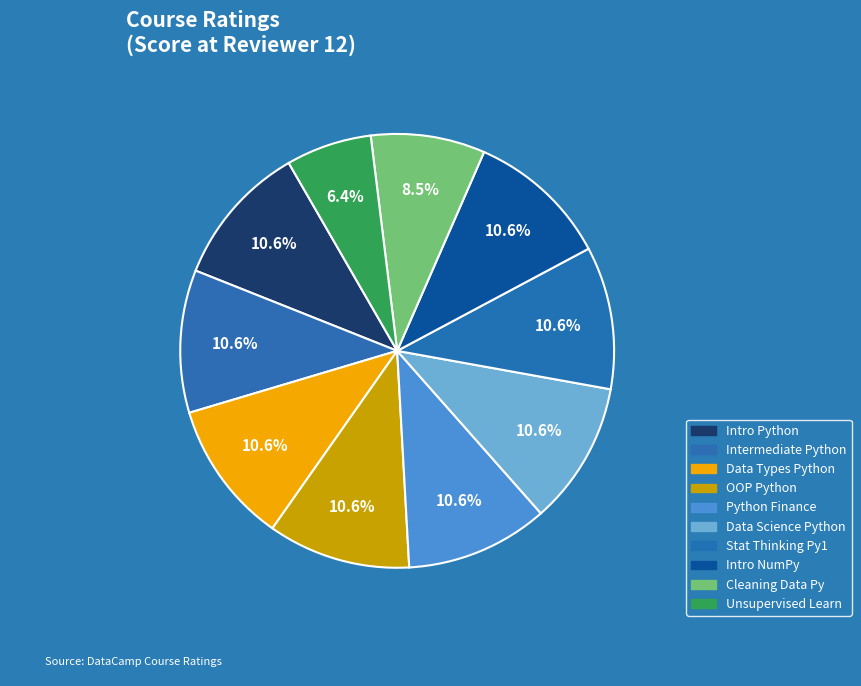

How many segments does this pie chart have?

10